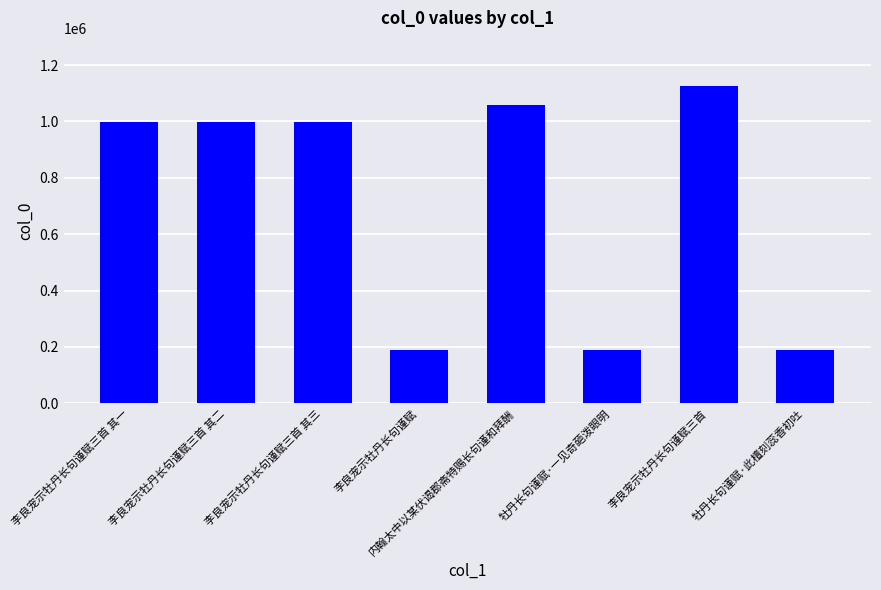

What is the ratio of the value at 李良宠示牡丹长句谨赋三首 其二 to the value at 李良宠示牡丹长句谨赋三首 其三?

1.0